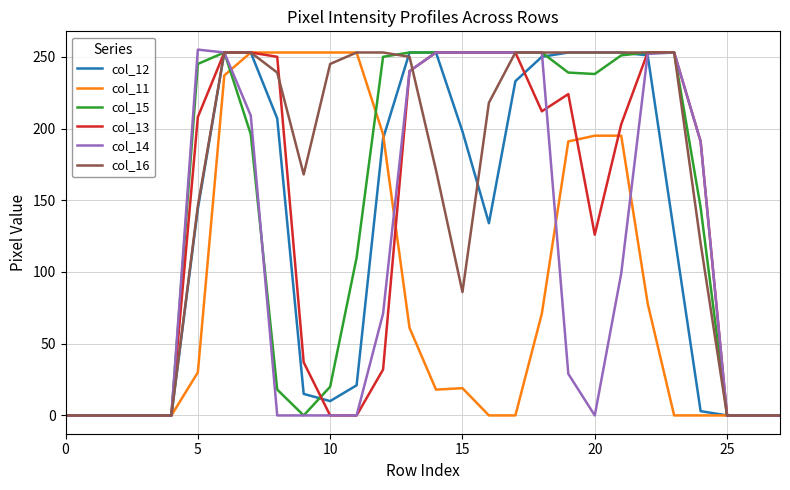

Which series has the largest total across all categories?

col_16